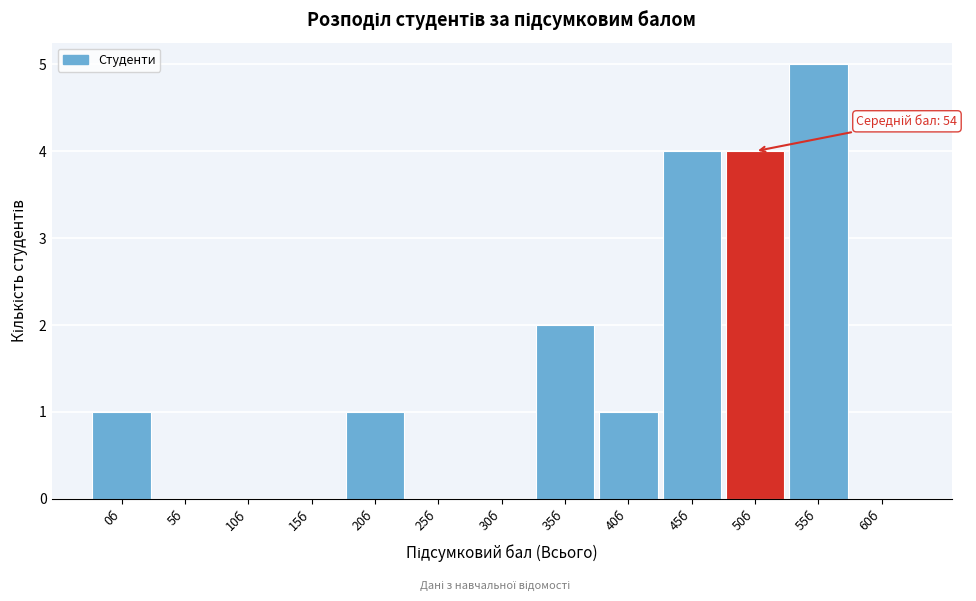

Reading left to right, extract all data points from this chart.

0б=1	5б=0	10б=0	15б=0	20б=1	25б=0	30б=0	35б=2	40б=1	45б=4	50б=4	55б=5	60б=0